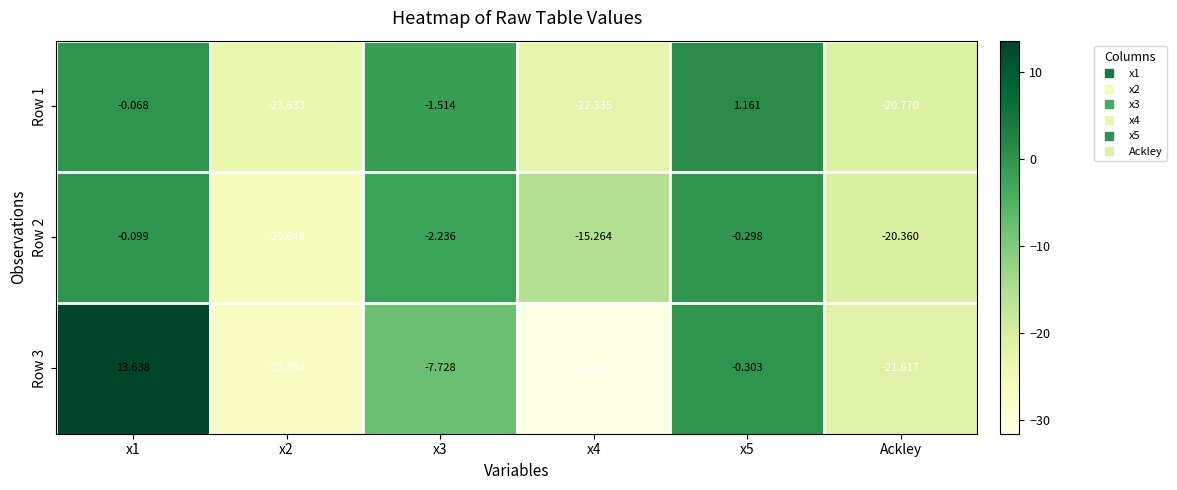

What is the total value across all series at x5?

0.6